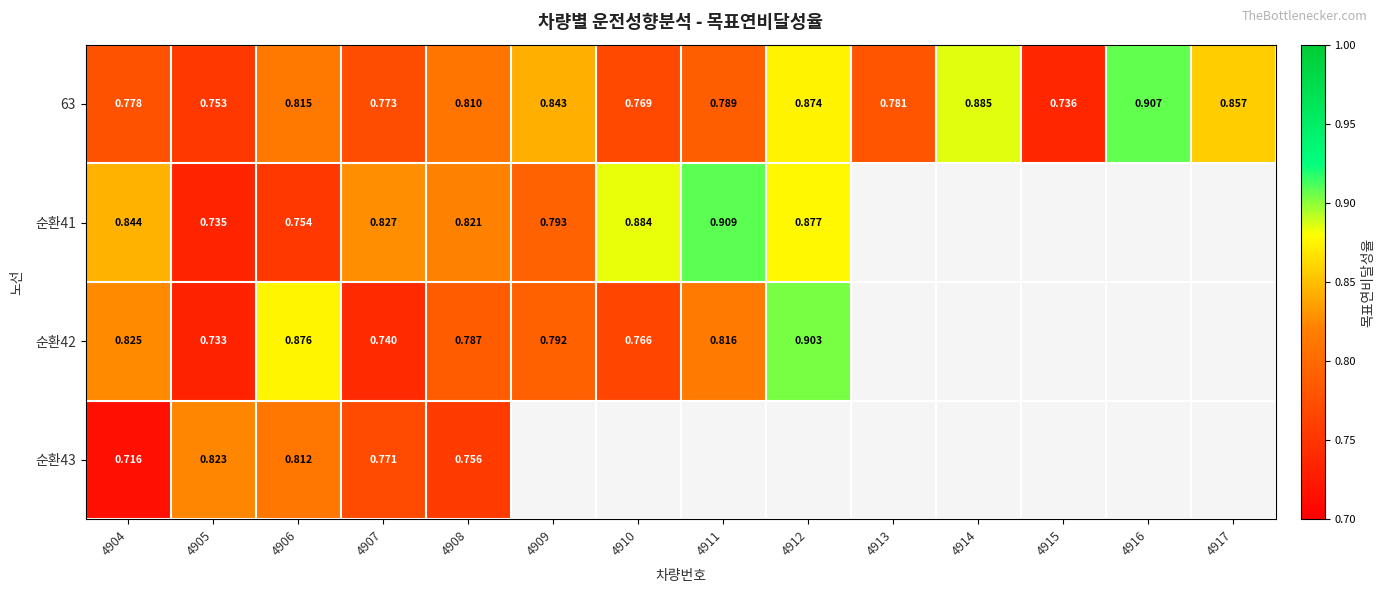

Is the value of 순환43 at 4906 greater than the value of 순환41 at 4912?

No